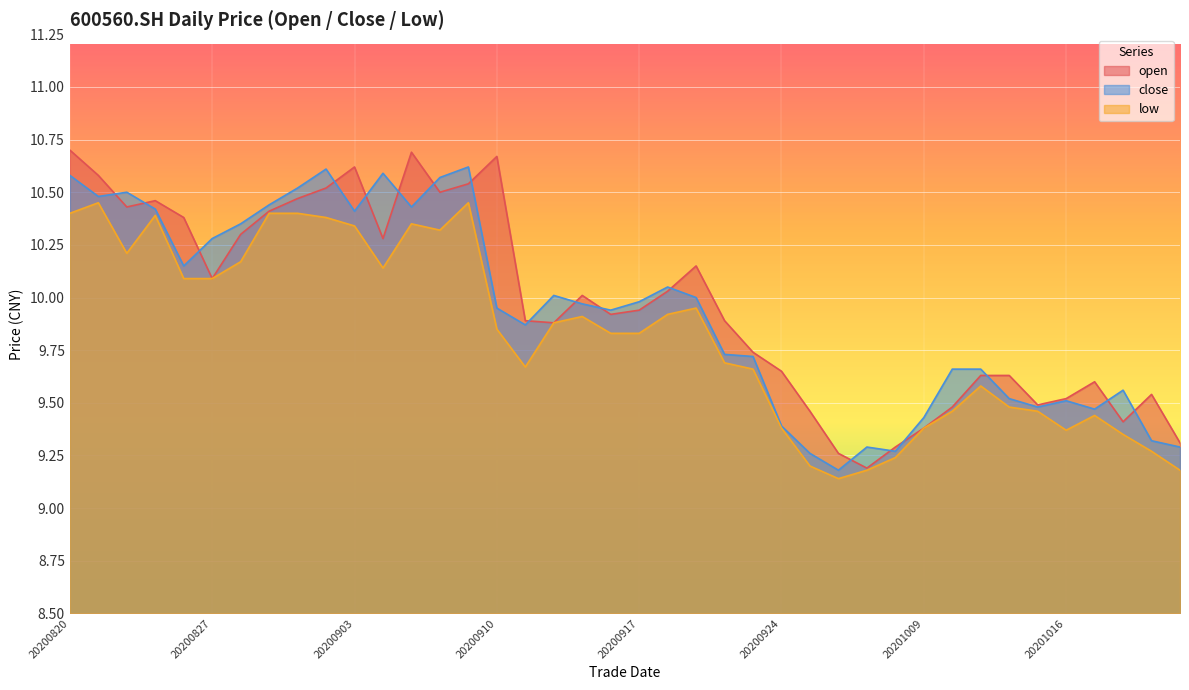

Reading left to right, transcribe all the data shown in this chart.

open: 20200820=10.7	20200821=10.6	20200824=10.4	20200825=10.5	20200826=10.4	20200827=10.1	20200828=10.3	20200831=10.4	20200901=10.5	20200902=10.5	20200903=10.6	20200904=10.3	20200907=10.7	20200908=10.5	20200909=10.5	20200910=10.7	20200911=9.9	20200914=9.9	20200915=10.0	20200916=9.9	20200917=9.9	20200918=10.0	20200921=10.2	20200922=9.9	20200923=9.7	20200924=9.7	20200925=9.5	20200928=9.3	20200929=9.2	20200930=9.3	20201009=9.4	20201012=9.5	20201013=9.6	20201014=9.6	20201015=9.5	20201016=9.5	20201019=9.6	20201020=9.4	20201021=9.5	20201022=9.3
close: 20200820=10.6	20200821=10.5	20200824=10.5	20200825=10.4	20200826=10.2	20200827=10.3	20200828=10.3	20200831=10.4	20200901=10.5	20200902=10.6	20200903=10.4	20200904=10.6	20200907=10.4	20200908=10.6	20200909=10.6	20200910=9.9	20200911=9.9	20200914=10.0	20200915=10.0	20200916=9.9	20200917=10.0	20200918=10.1	20200921=10.0	20200922=9.7	20200923=9.7	20200924=9.4	20200925=9.3	20200928=9.2	20200929=9.3	20200930=9.3	20201009=9.4	20201012=9.7	20201013=9.7	20201014=9.5	20201015=9.5	20201016=9.5	20201019=9.5	20201020=9.6	20201021=9.3	20201022=9.3
low: 20200820=10.4	20200821=10.4	20200824=10.2	20200825=10.4	20200826=10.1	20200827=10.1	20200828=10.2	20200831=10.4	20200901=10.4	20200902=10.4	20200903=10.3	20200904=10.1	20200907=10.3	20200908=10.3	20200909=10.4	20200910=9.8	20200911=9.7	20200914=9.9	20200915=9.9	20200916=9.8	20200917=9.8	20200918=9.9	20200921=9.9	20200922=9.7	20200923=9.7	20200924=9.4	20200925=9.2	20200928=9.1	20200929=9.2	20200930=9.2	20201009=9.4	20201012=9.5	20201013=9.6	20201014=9.5	20201015=9.5	20201016=9.4	20201019=9.4	20201020=9.3	20201021=9.3	20201022=9.2